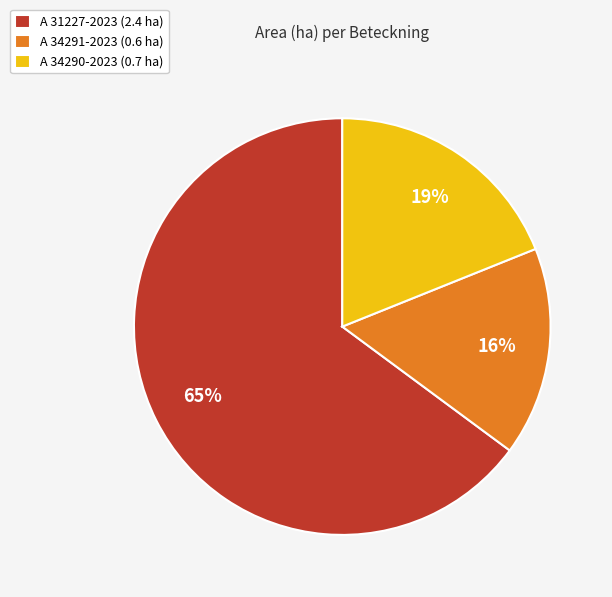

Which category accounts for the majority?

A 31227-2023